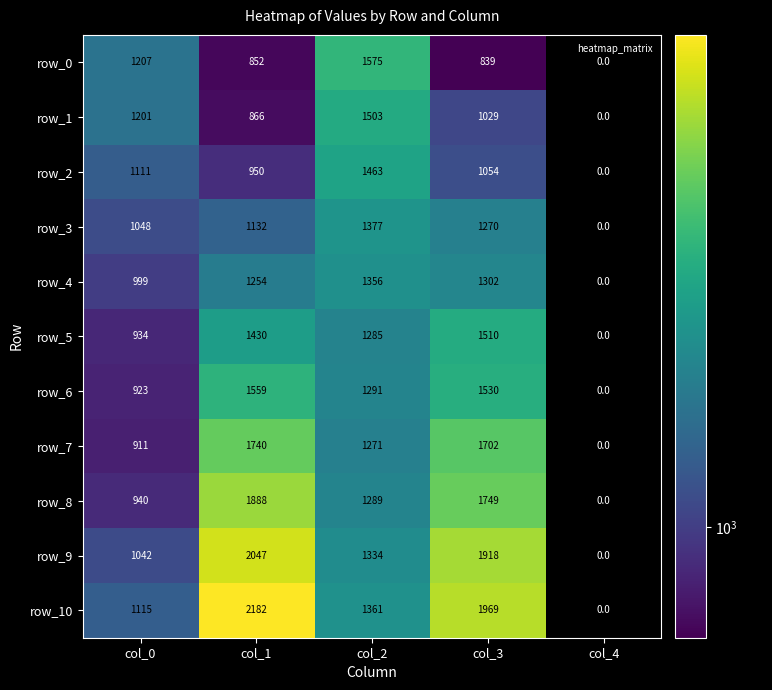

Is it true that row_7 equals 911 at col_0?

True